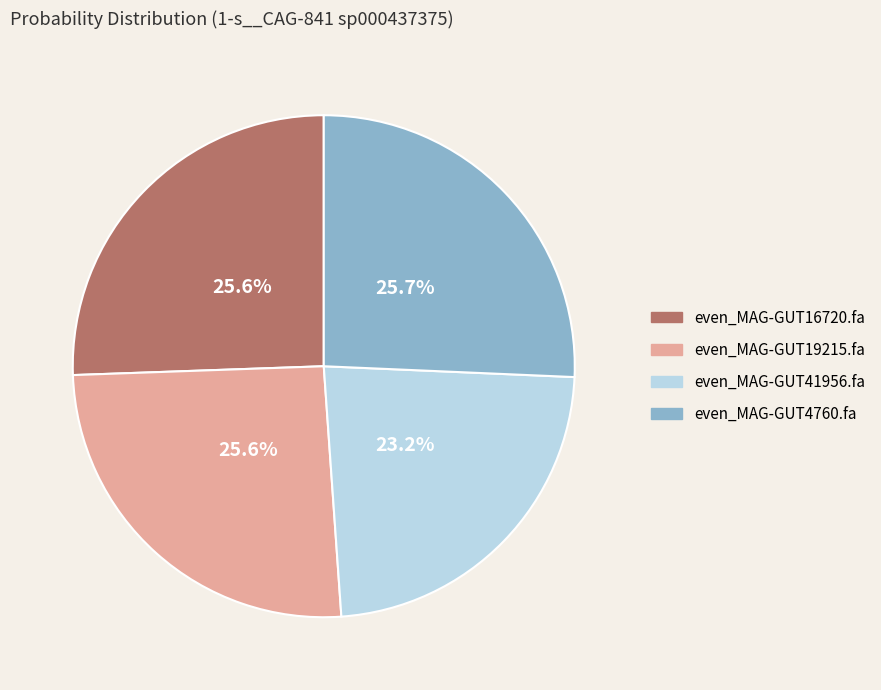

What is the smallest slice in the pie chart?

even_MAG-GUT41956.fa